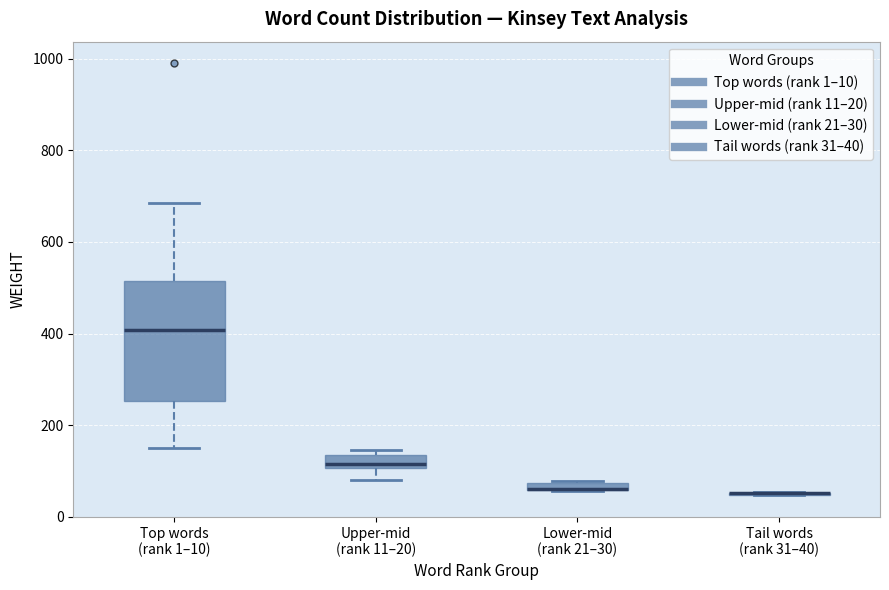

Which box is the tallest, from its lower edge to its upper edge?

Top words (rank 1–10)